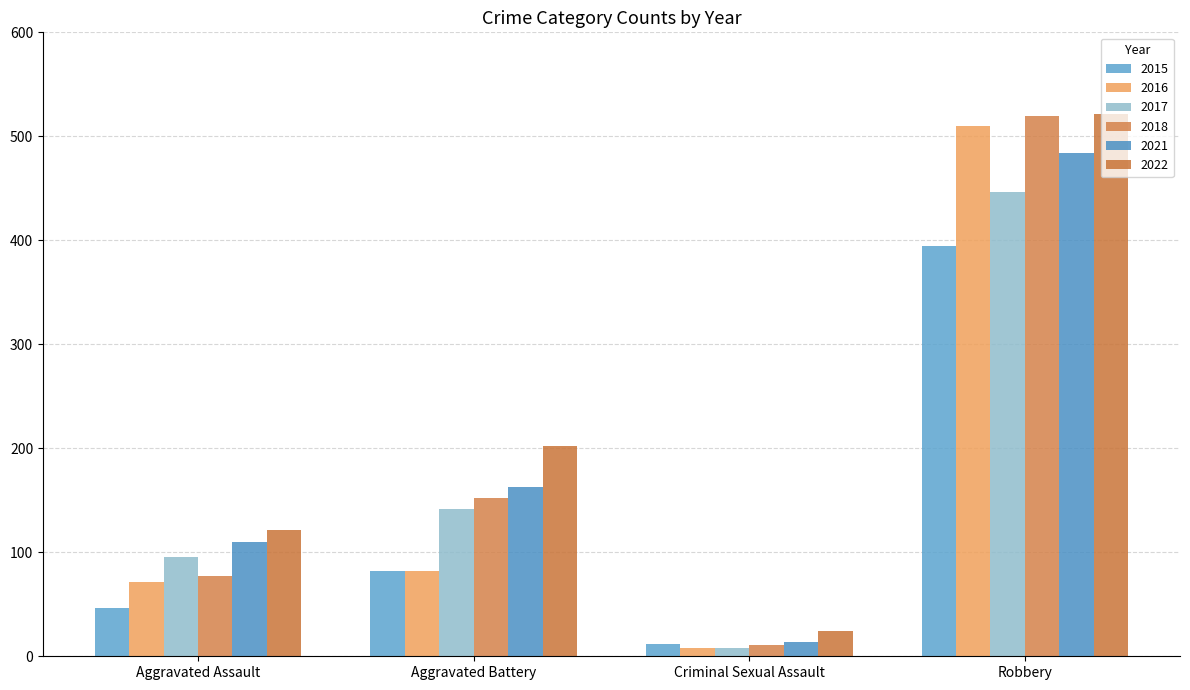

The value of 2017 at Aggravated Battery is 222. True or false?

False